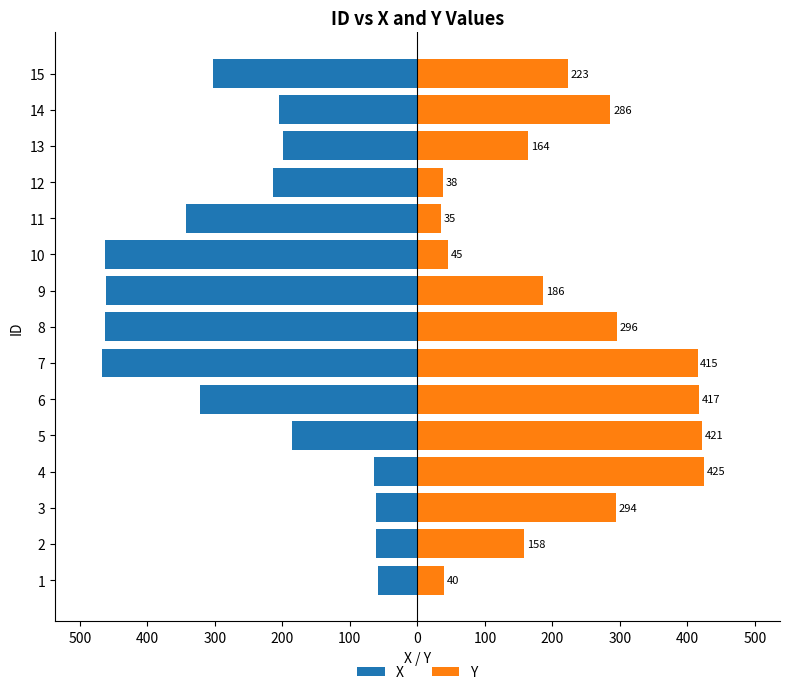

Reading right to left, transcribe all the data shown in this chart.

X: -302	-205	-199	-214	-343	-463	-461	-462	-467	-322	-186	-65	-62	-61	-59
Y: 223	286	164	38	35	45	186	296	415	417	421	425	294	158	40